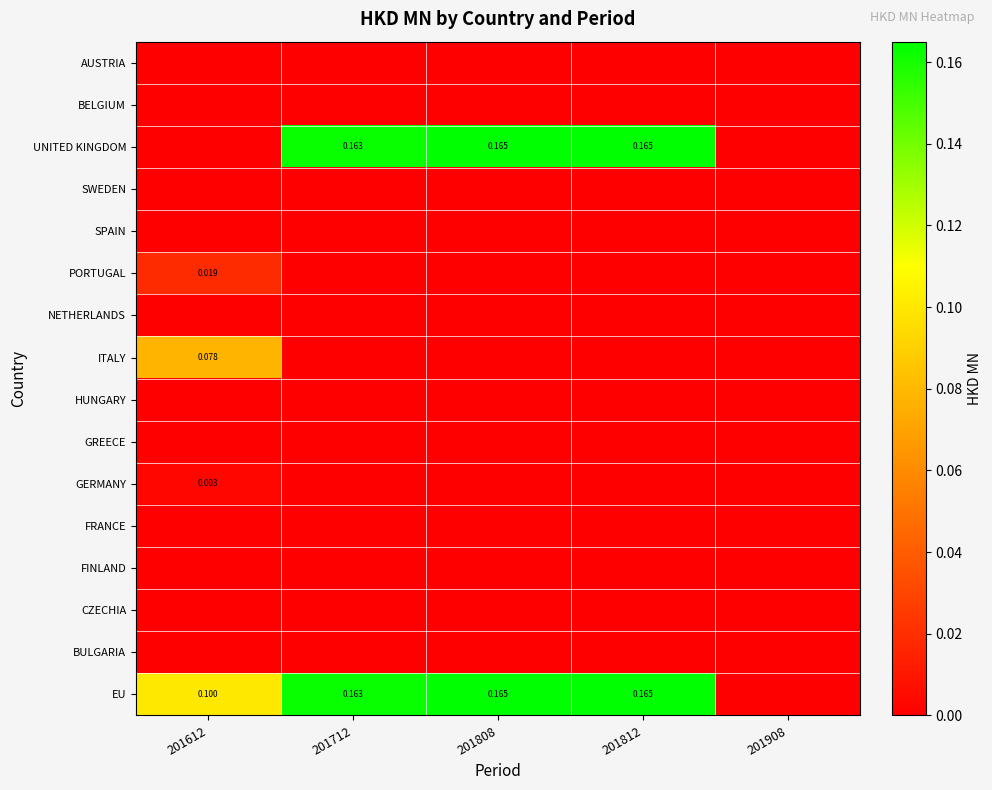

Rank the series by their maximum value, from lowest to highest.

AUSTRIA, BELGIUM, SWEDEN, SPAIN, NETHERLANDS, HUNGARY, GREECE, FRANCE, FINLAND, CZECHIA, BULGARIA, GERMANY, PORTUGAL, ITALY, UNITED KINGDOM, EU